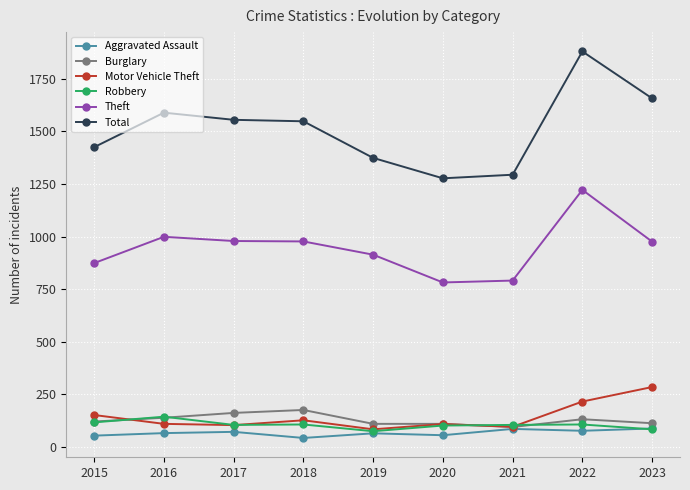

After their last crossing, which series has the higher values: Burglary or Motor Vehicle Theft?

Motor Vehicle Theft